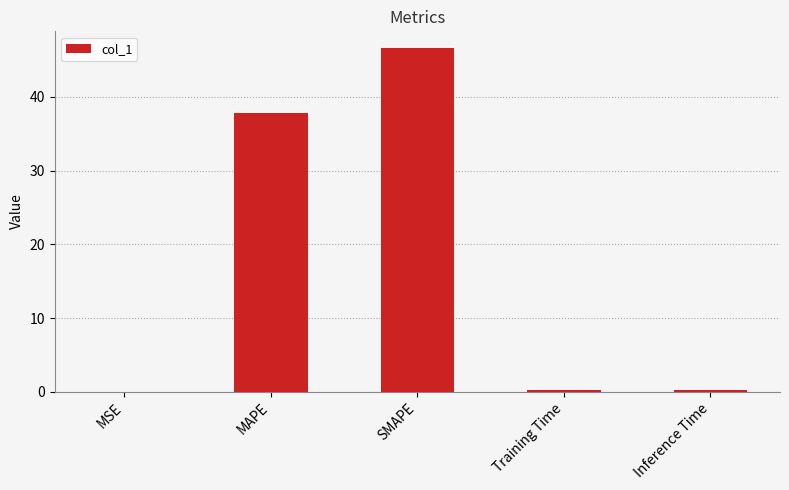

What is the difference between the values at MAPE and Training Time?

37.5